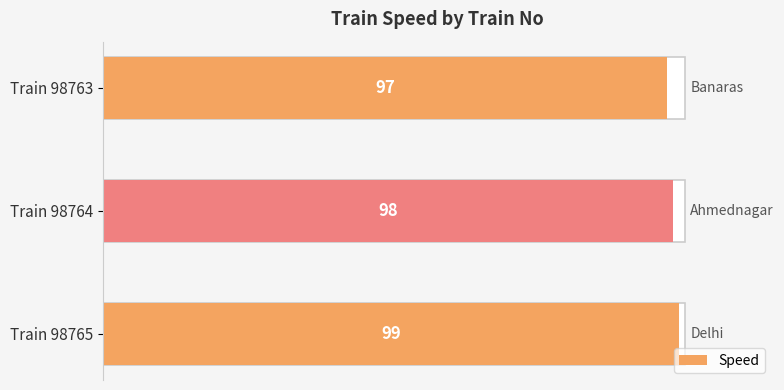

What is the minimum value shown in the chart?

97